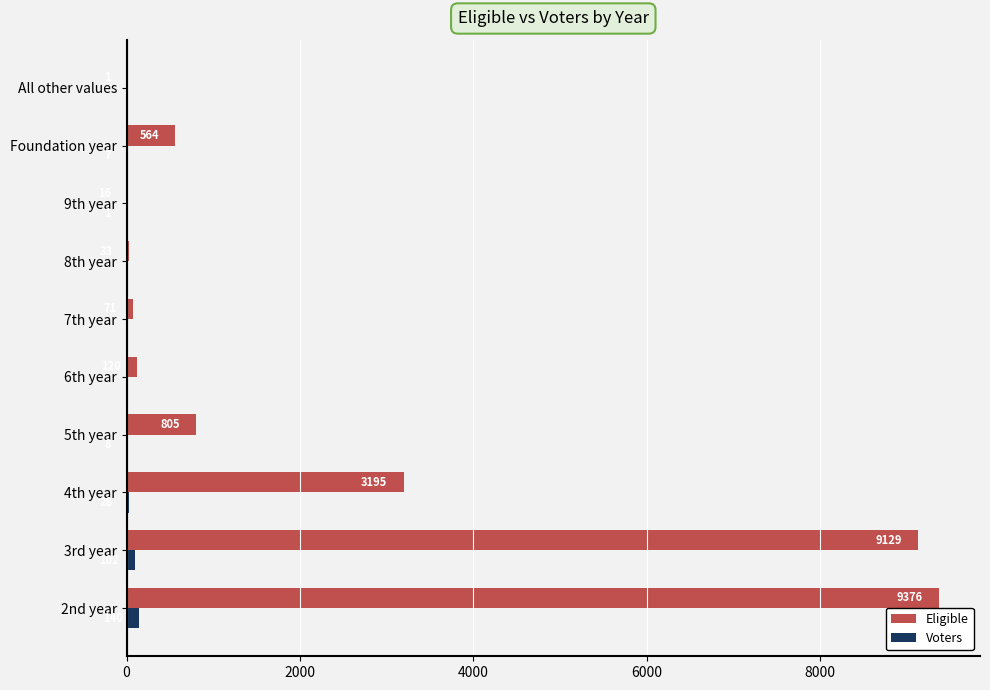

The Voters series shows 0 at 7th year. True or false?

True